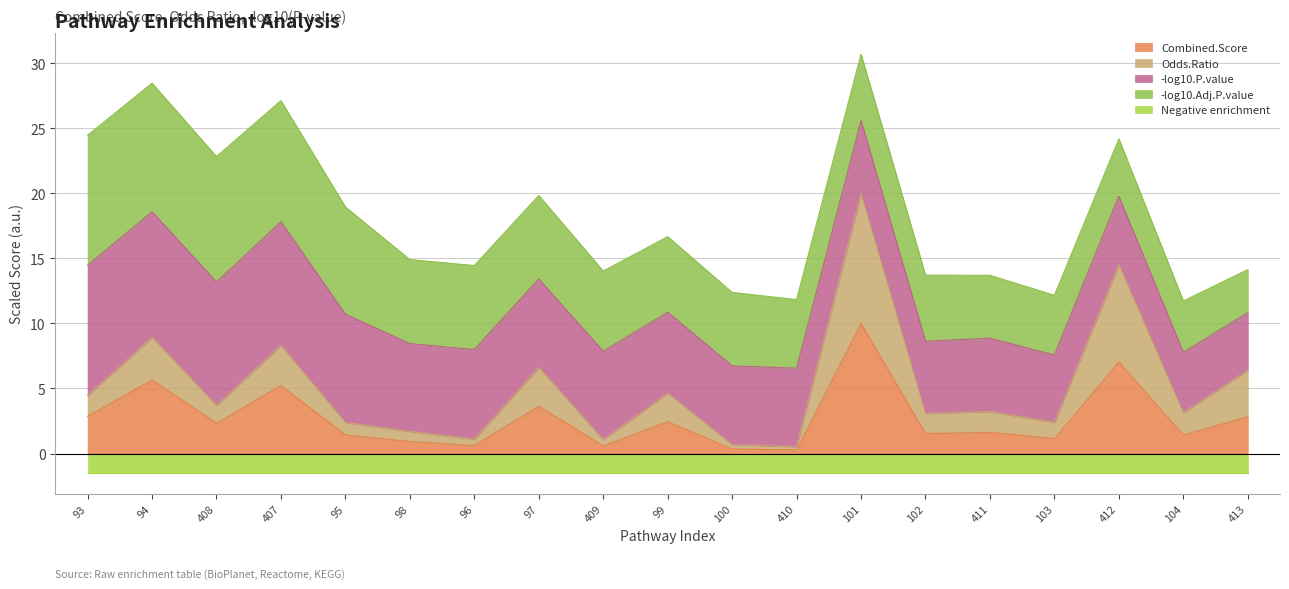

The Combined.Score series shows 1.6 at 99. True or false?

False